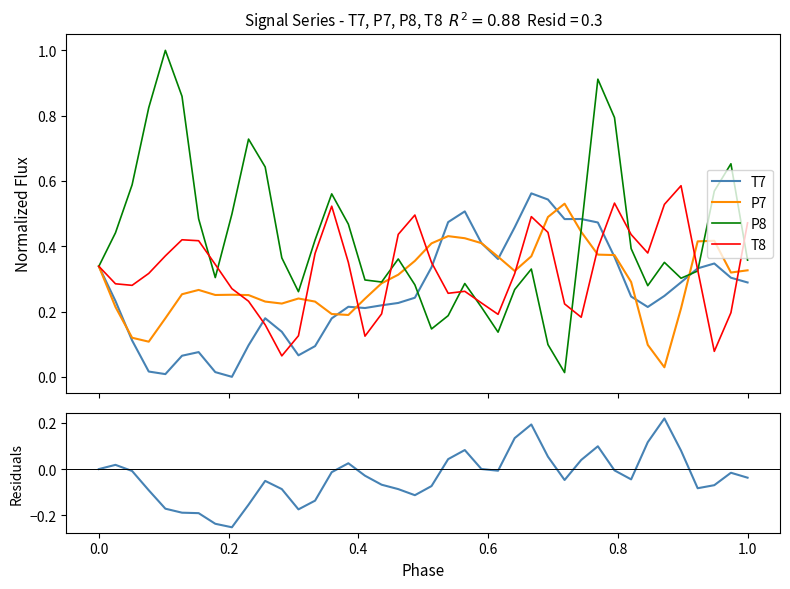

True or false: T7 - P7 has more than 1 points higher than both neighbors.

True